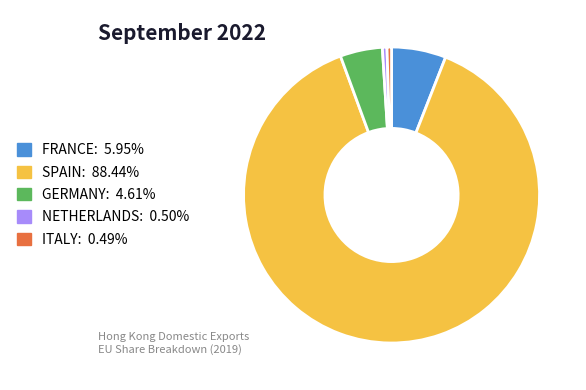

Is there a majority slice in this chart?

Yes